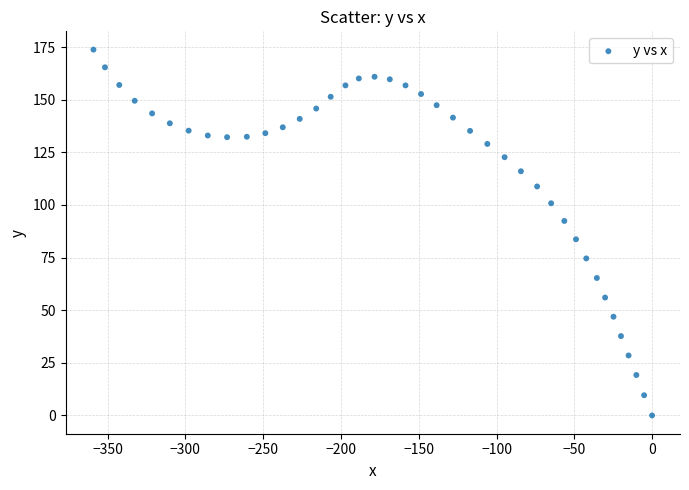

What Y value in the scatter plot is closest to 86?

83.7